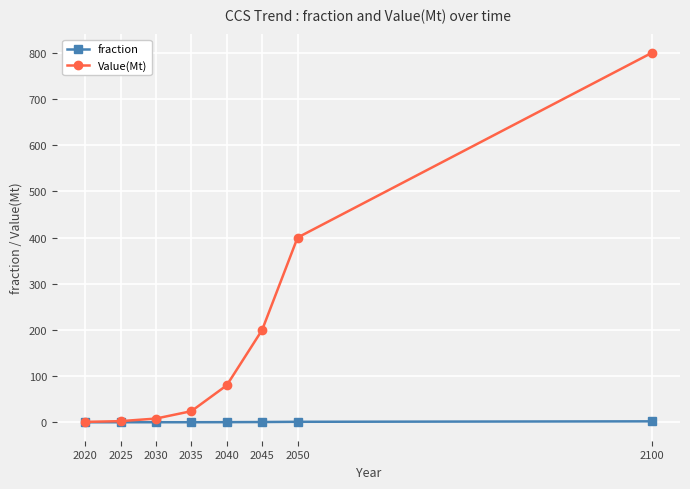

True or false: Value(Mt) has more than 1 interior local peaks.

False